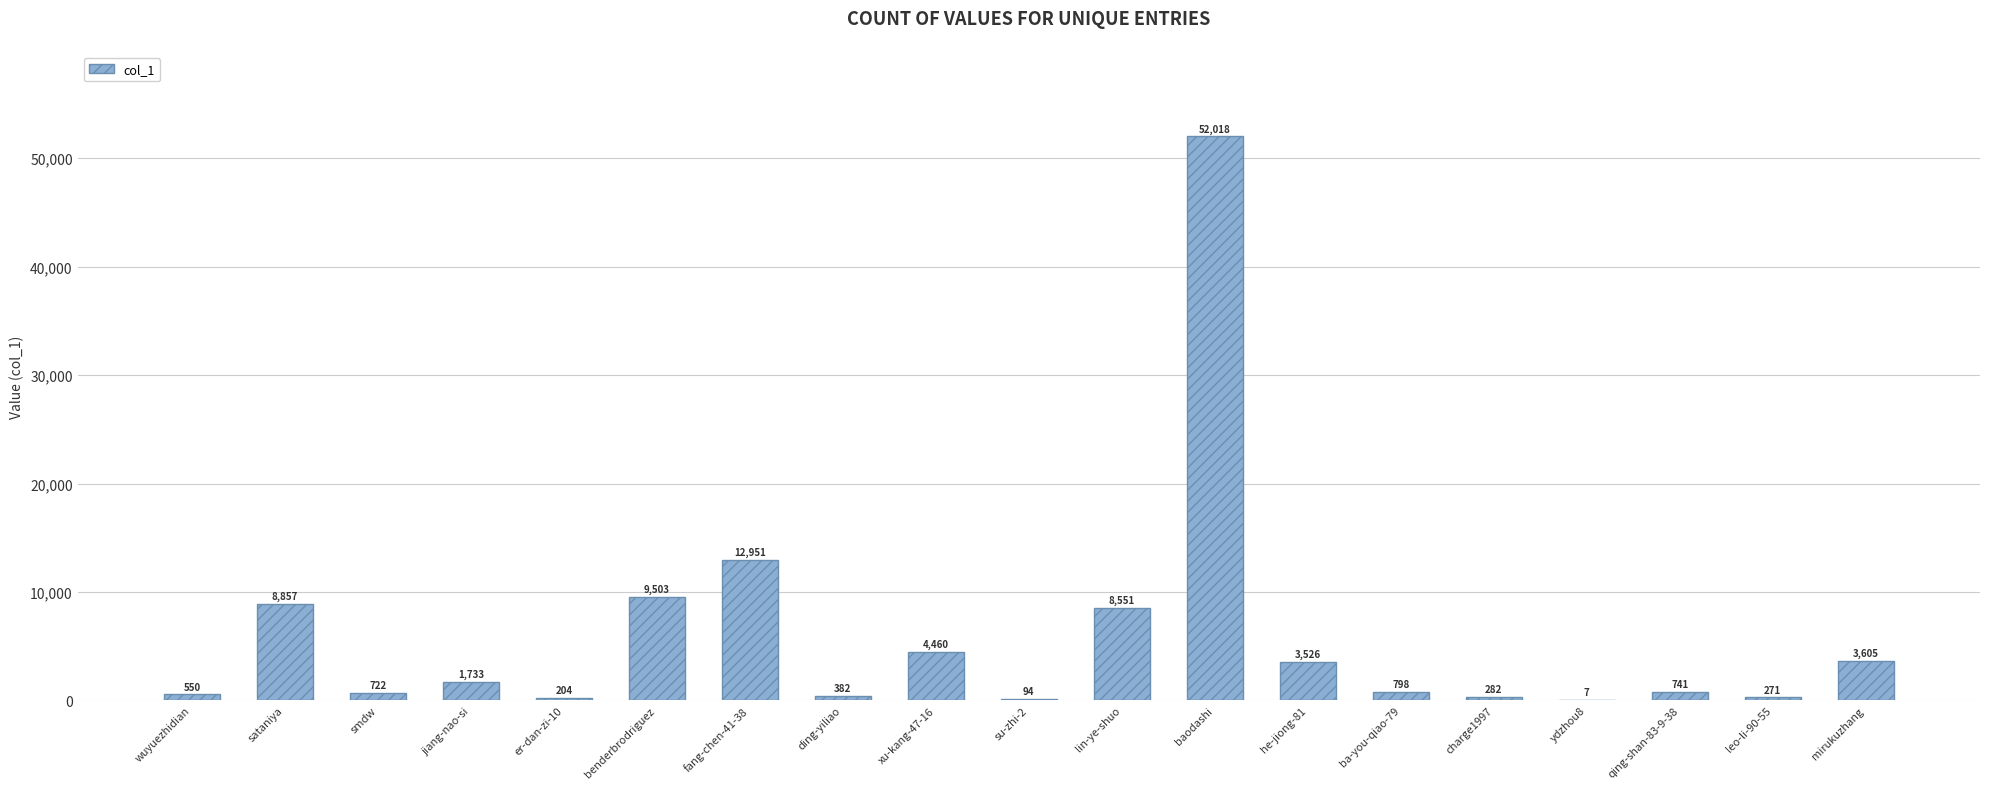

What is the maximum value shown in the chart?

52018